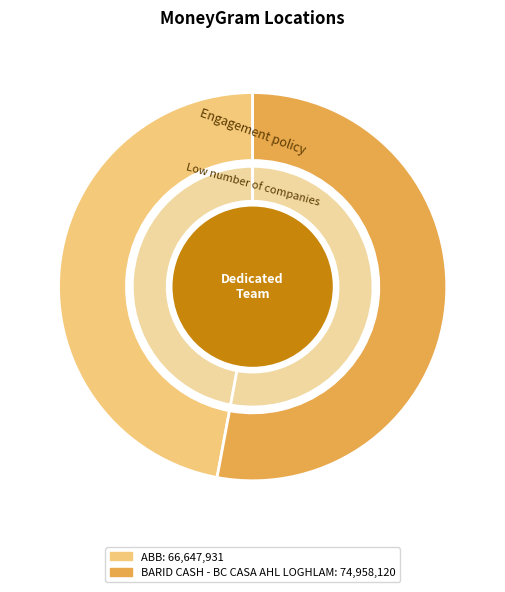

The BARID CASH - BC CASA AHL LOGHLAM slice represents 40% of the pie. True or false?

False